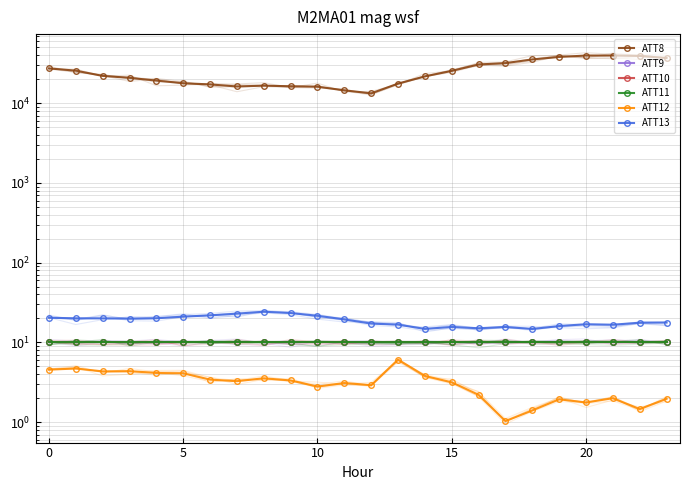

What is the value of the ATT11 point at the 5th from the left?

10.0